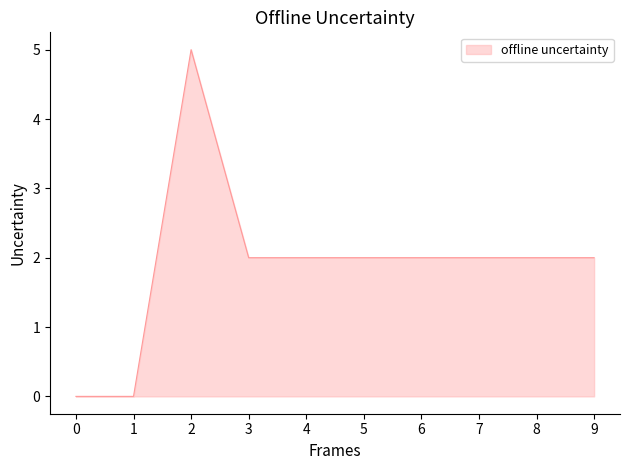

What is the difference between the maximum and minimum values?

5